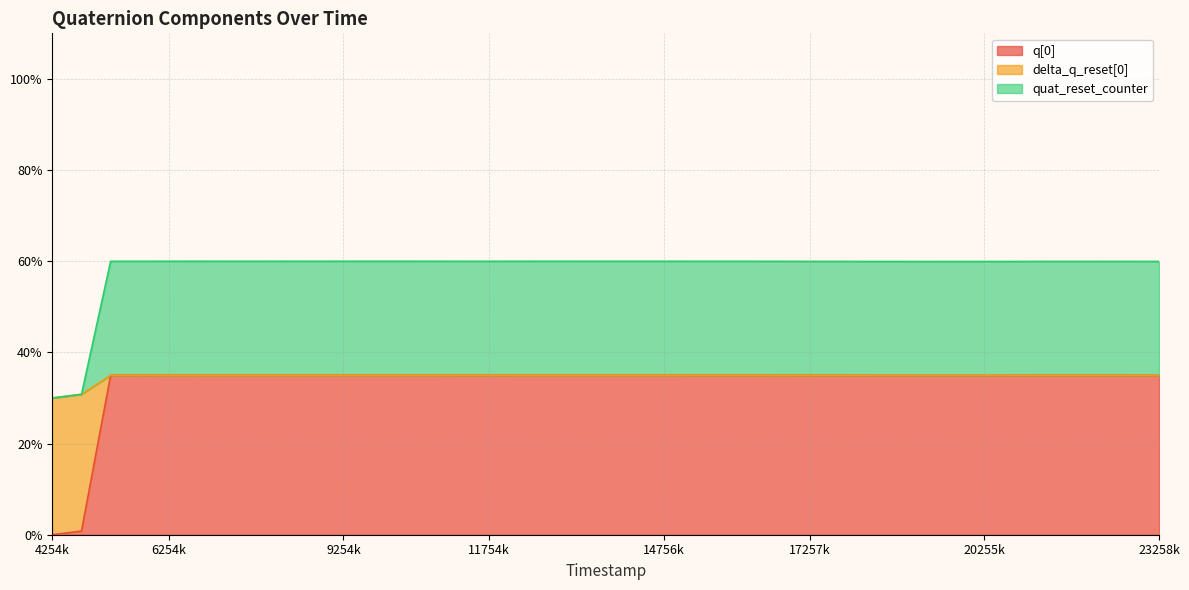

Does the chart have visible grid lines?

Yes